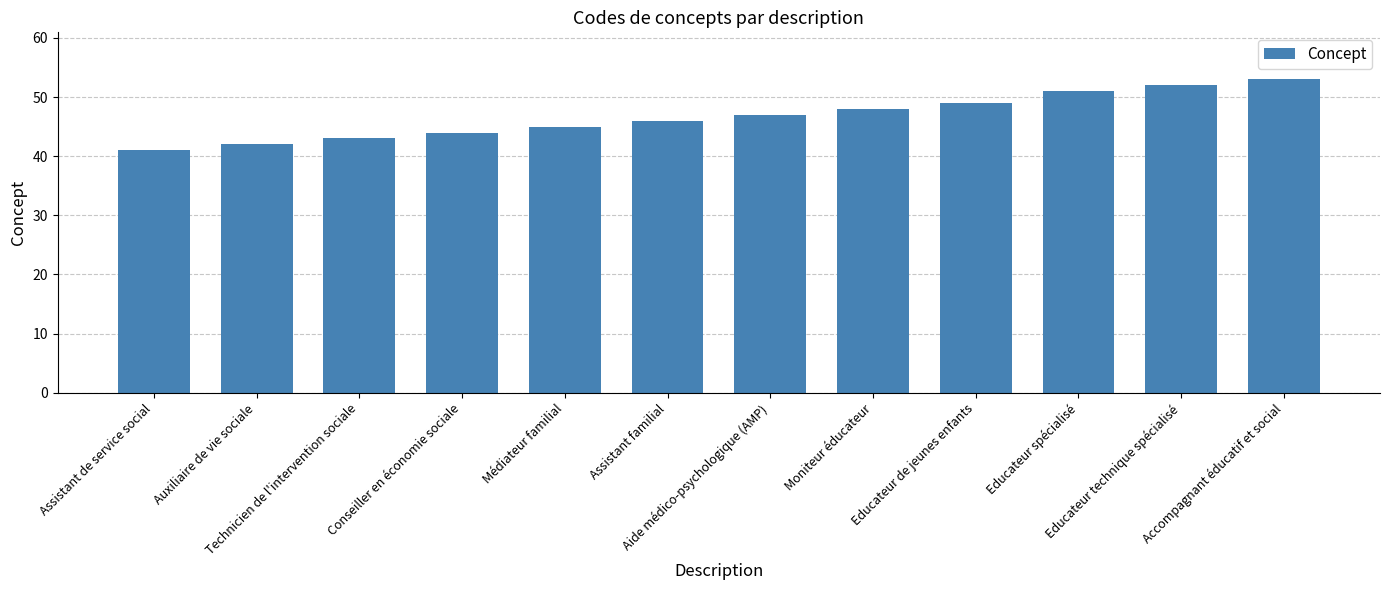

What position from the right is Technicien de l'intervention sociale?

10